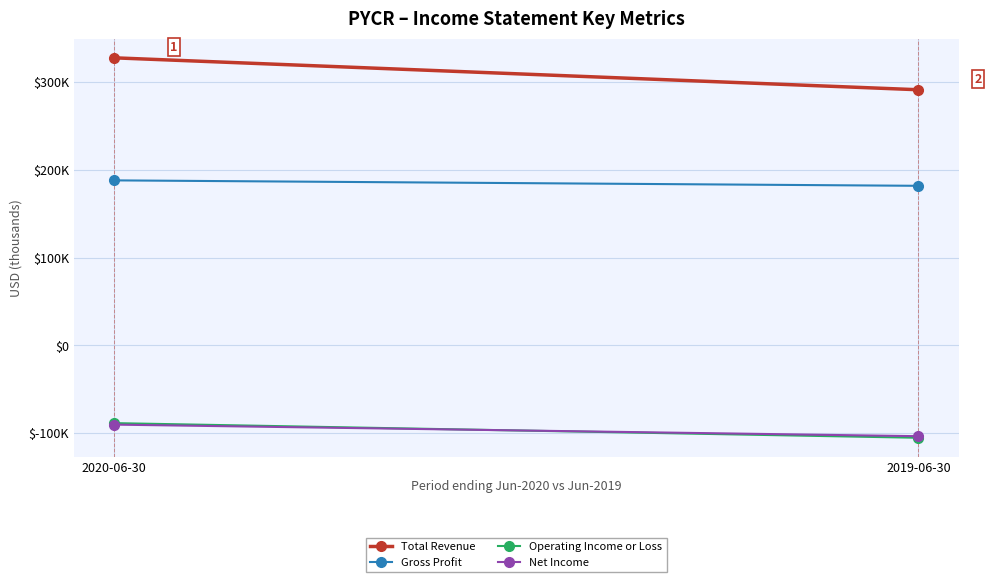

What are all the series names shown in the legend?

Total Revenue, Gross Profit, Operating Income or Loss, Net Income